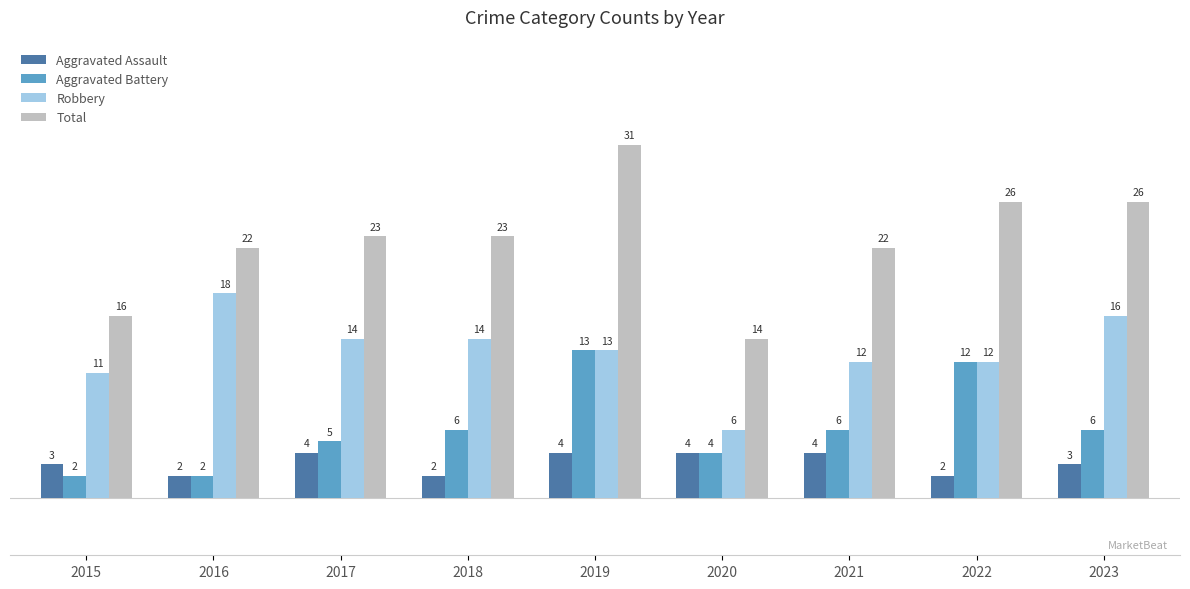

The value of Aggravated Battery at 2020 is 4. True or false?

True